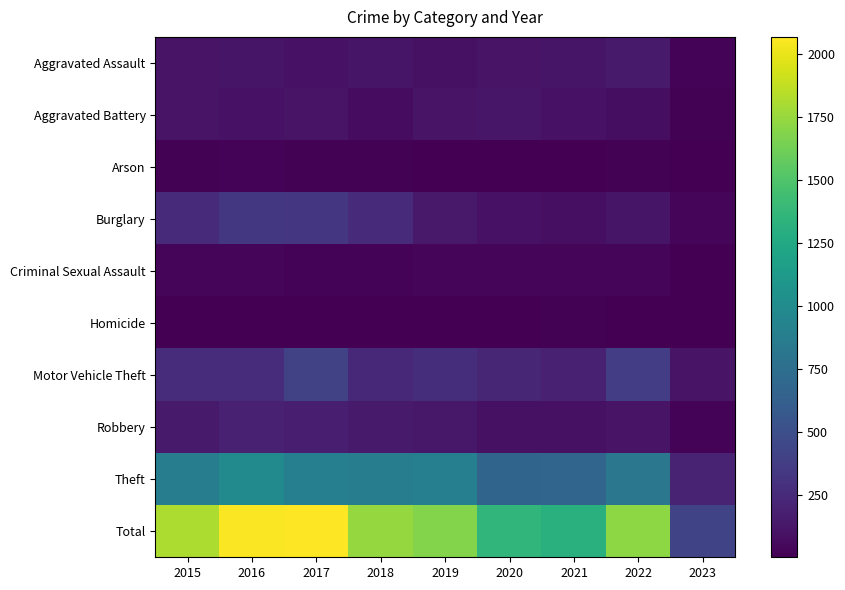

Which series has the largest total across all categories?

Total